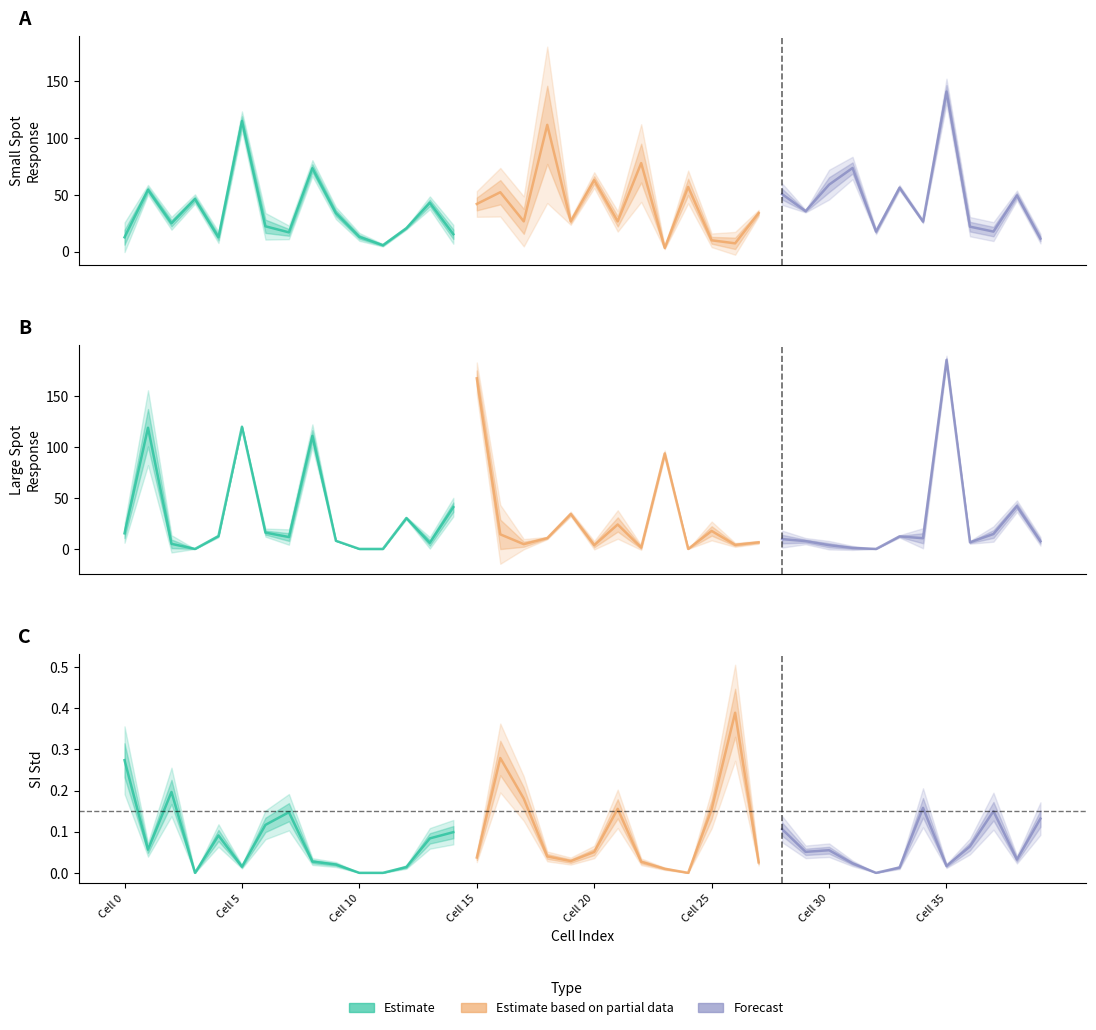

At which label does SI_std reach its minimum?

3